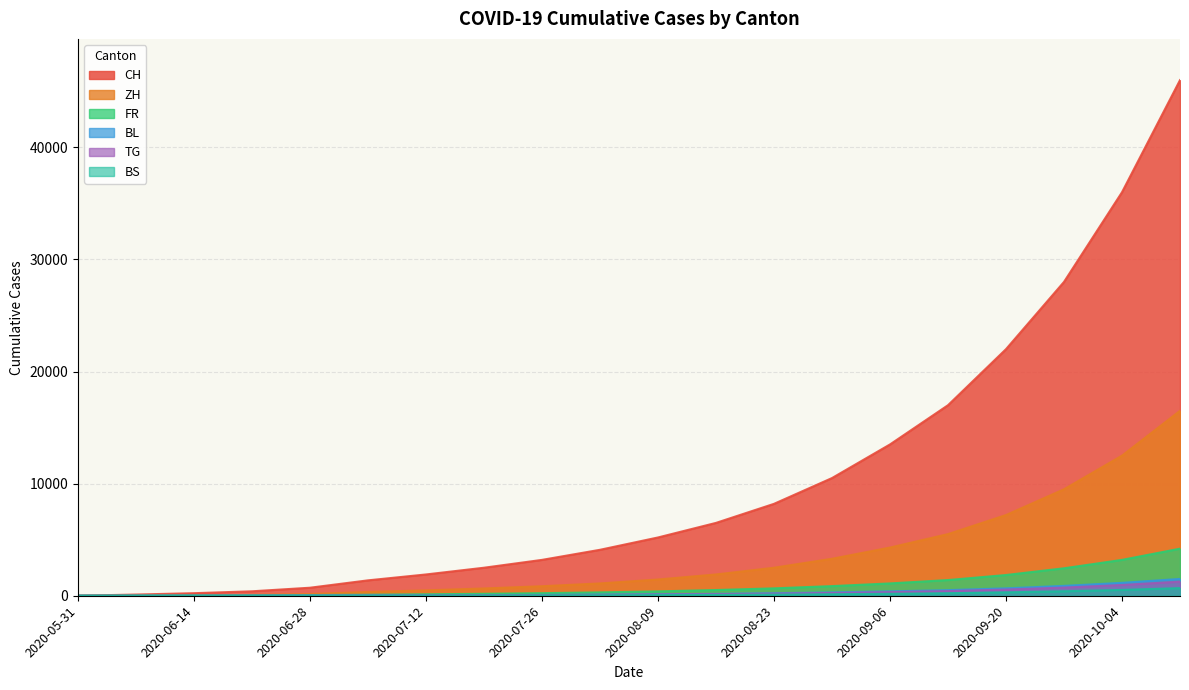

True or false: BL and CH intersect in this chart.

False